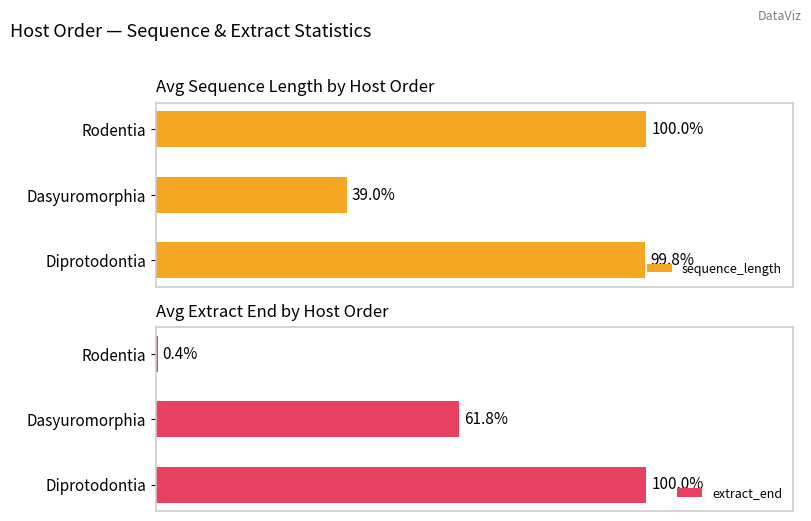

At which label does sequence_length reach its peak?

Rodentia